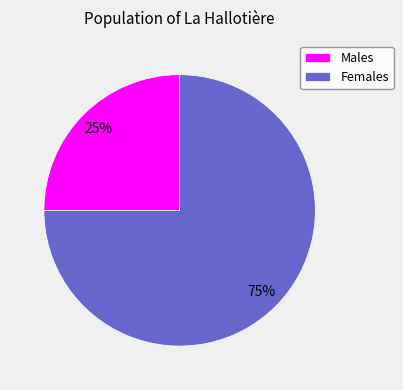

The Males slice represents 25% of the pie. True or false?

True